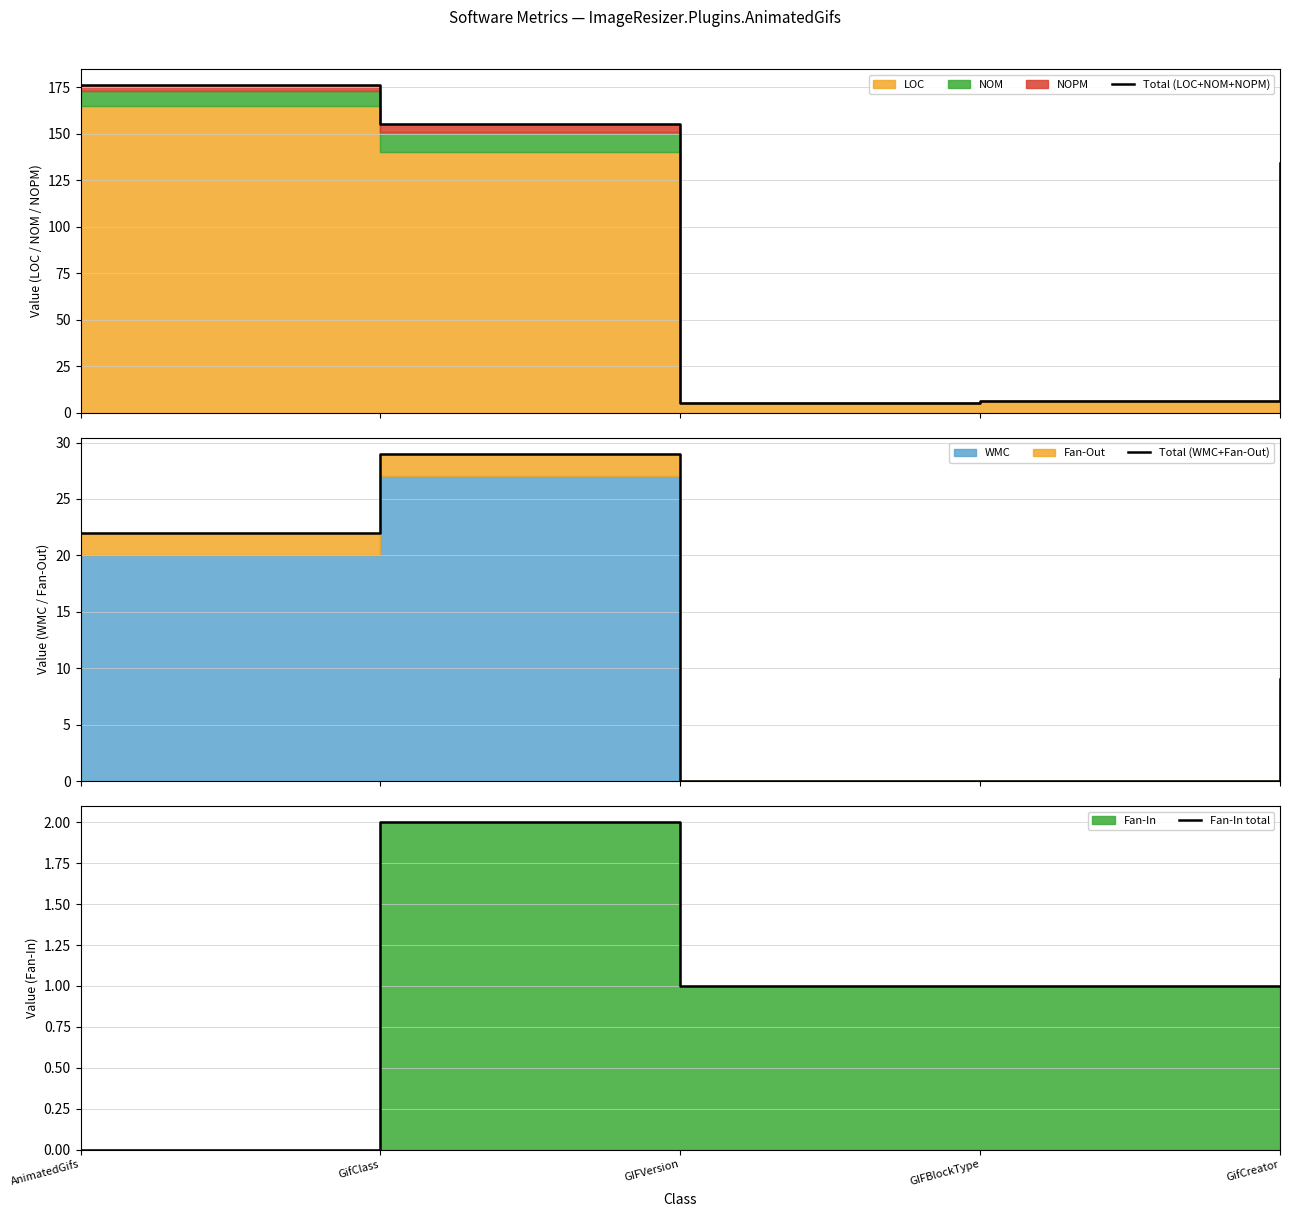

True or false: Total (WMC+Fan-Out) and Total (LOC+NOM+NOPM) cross at least once.

False